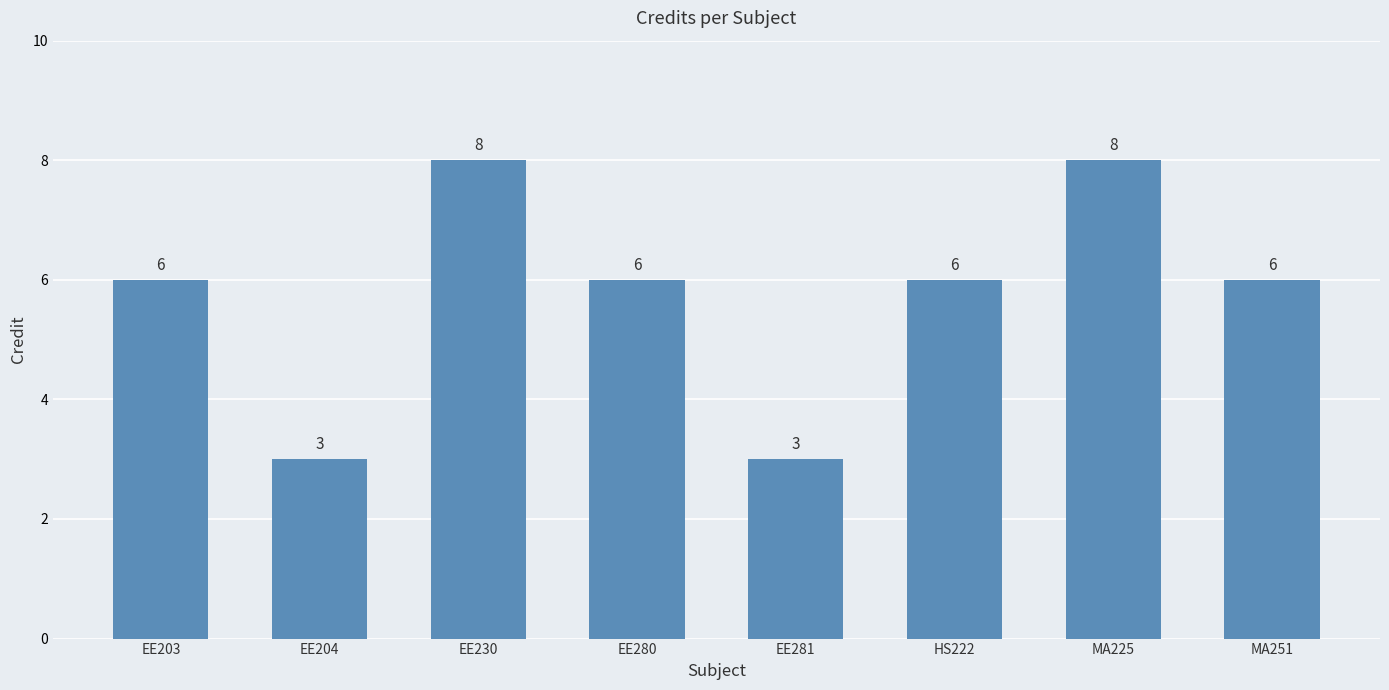

What is the maximum value shown in the chart?

8